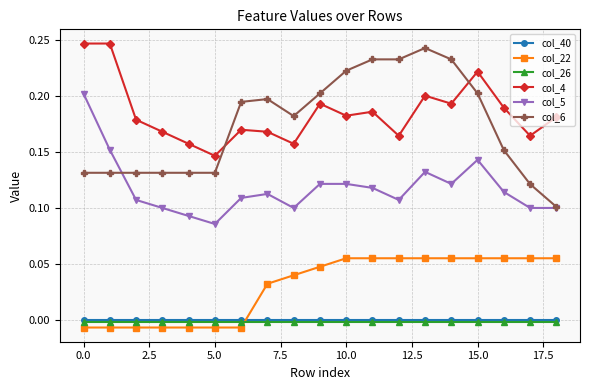

Is this an area chart (filled region under the line)?

No